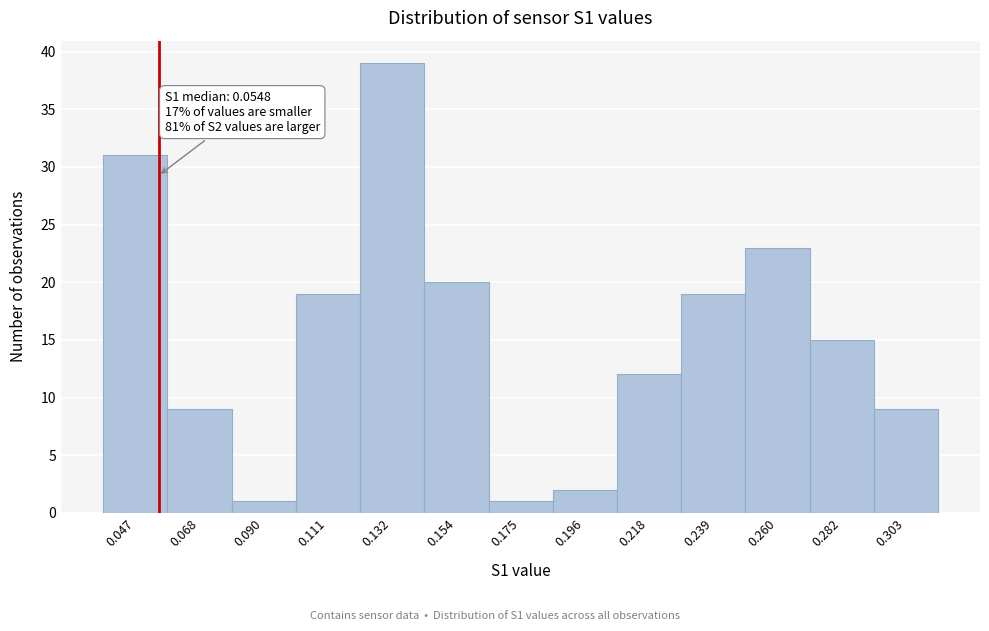

Which range on the x-axis has the tallest bar?

0.120 to 0.145